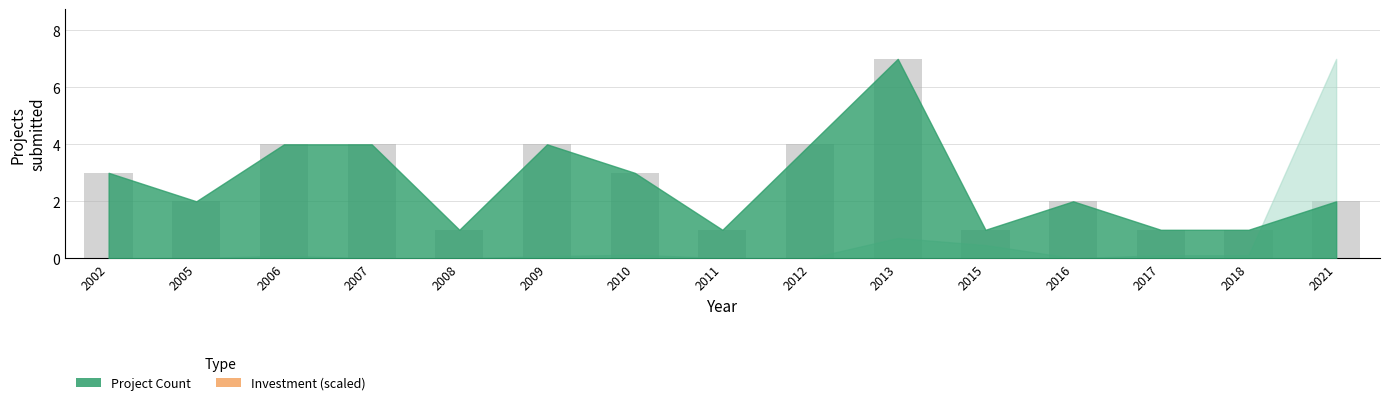

What is the change in value from 2006 to 2010?

-1